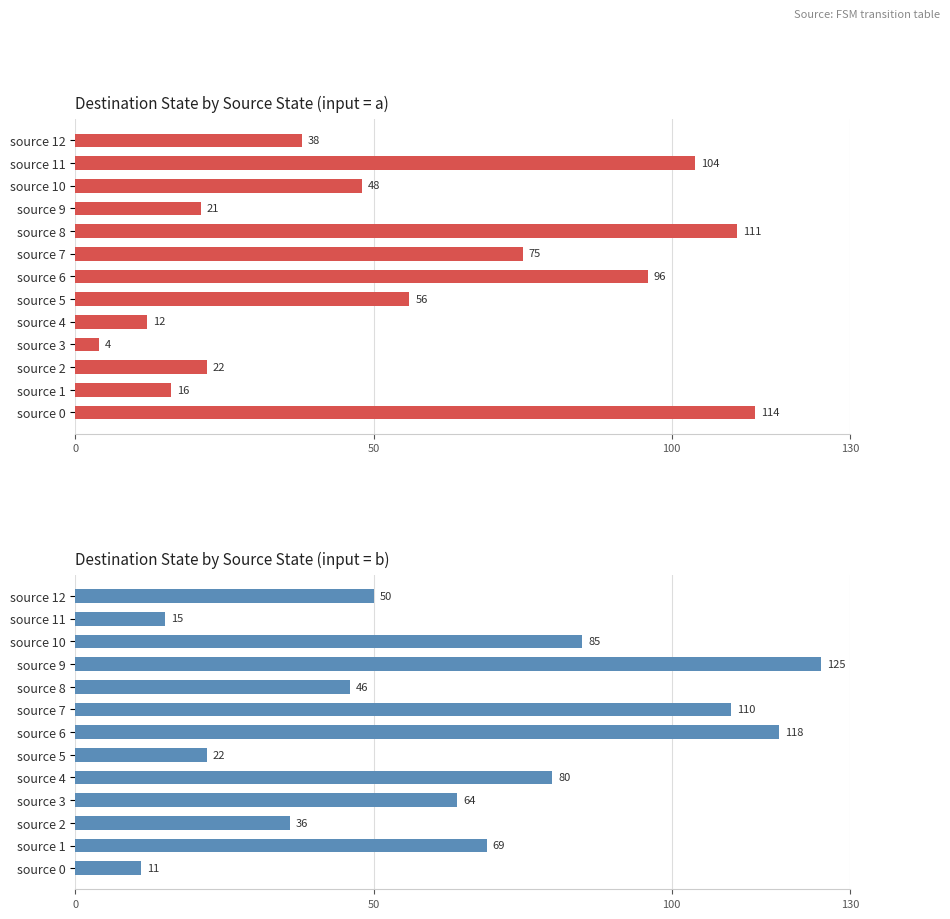

Which series has the widest spread of values?

input_symbol=b (destination_state)